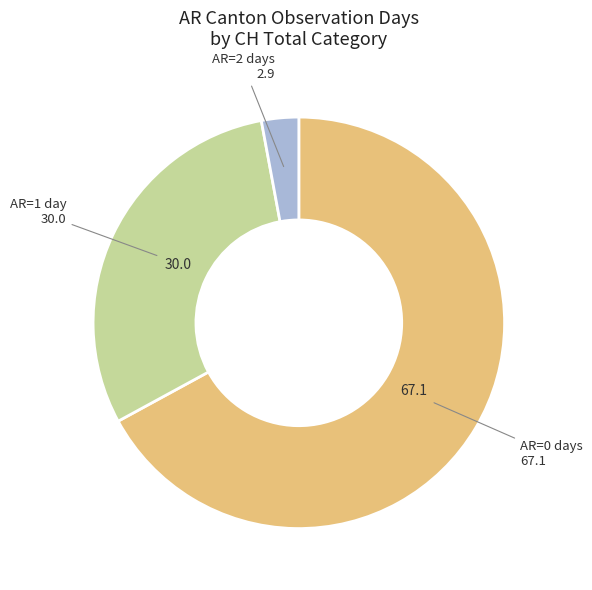

Does any single category account for the majority?

Yes